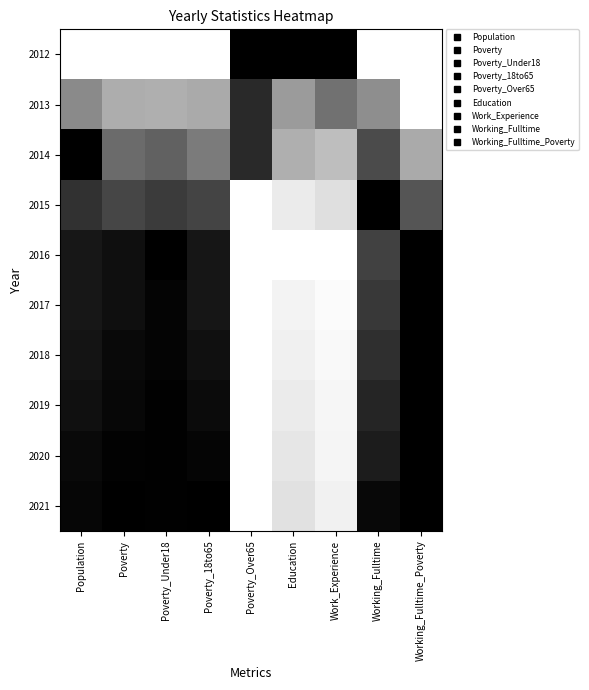

Reading left to right, what are all the values shown in this chart?

2012: Population=0.0	Poverty=0.0	Poverty_Under18=0.0	Poverty_18to65=0.0	Poverty_Over65=1.0	Education=1.0	Work_Experience=1.0	Working_Fulltime=0.0	Working_Fulltime_Poverty=0.0
2013: Population=0.5	Poverty=0.3	Poverty_Under18=0.3	Poverty_18to65=0.3	Poverty_Over65=0.8	Education=0.4	Work_Experience=0.6	Working_Fulltime=0.4	Working_Fulltime_Poverty=0.0
2014: Population=1.0	Poverty=0.6	Poverty_Under18=0.6	Poverty_18to65=0.5	Poverty_Over65=0.8	Education=0.3	Work_Experience=0.3	Working_Fulltime=0.7	Working_Fulltime_Poverty=0.3
2015: Population=0.8	Poverty=0.7	Poverty_Under18=0.8	Poverty_18to65=0.7	Poverty_Over65=0.0	Education=0.1	Work_Experience=0.1	Working_Fulltime=1.0	Working_Fulltime_Poverty=0.7
2016: Population=0.9	Poverty=0.9	Poverty_Under18=1.0	Poverty_18to65=0.9	Poverty_Over65=0.0	Education=0.0	Work_Experience=0.0	Working_Fulltime=0.7	Working_Fulltime_Poverty=1.0
2017: Population=0.9	Poverty=0.9	Poverty_Under18=1.0	Poverty_18to65=0.9	Poverty_Over65=0.0	Education=0.0	Work_Experience=0.0	Working_Fulltime=0.8	Working_Fulltime_Poverty=1.0
2018: Population=0.9	Poverty=1.0	Poverty_Under18=1.0	Poverty_18to65=0.9	Poverty_Over65=0.0	Education=0.1	Work_Experience=0.0	Working_Fulltime=0.8	Working_Fulltime_Poverty=1.0
2019: Population=0.9	Poverty=1.0	Poverty_Under18=1.0	Poverty_18to65=1.0	Poverty_Over65=0.0	Education=0.1	Work_Experience=0.0	Working_Fulltime=0.9	Working_Fulltime_Poverty=1.0
2020: Population=1.0	Poverty=1.0	Poverty_Under18=1.0	Poverty_18to65=1.0	Poverty_Over65=0.0	Education=0.1	Work_Experience=0.0	Working_Fulltime=0.9	Working_Fulltime_Poverty=1.0
2021: Population=1.0	Poverty=1.0	Poverty_Under18=1.0	Poverty_18to65=1.0	Poverty_Over65=0.0	Education=0.1	Work_Experience=0.1	Working_Fulltime=1.0	Working_Fulltime_Poverty=1.0